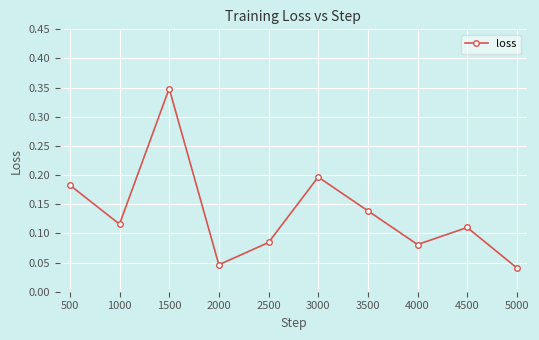

How many values are between 0 and 1?

10